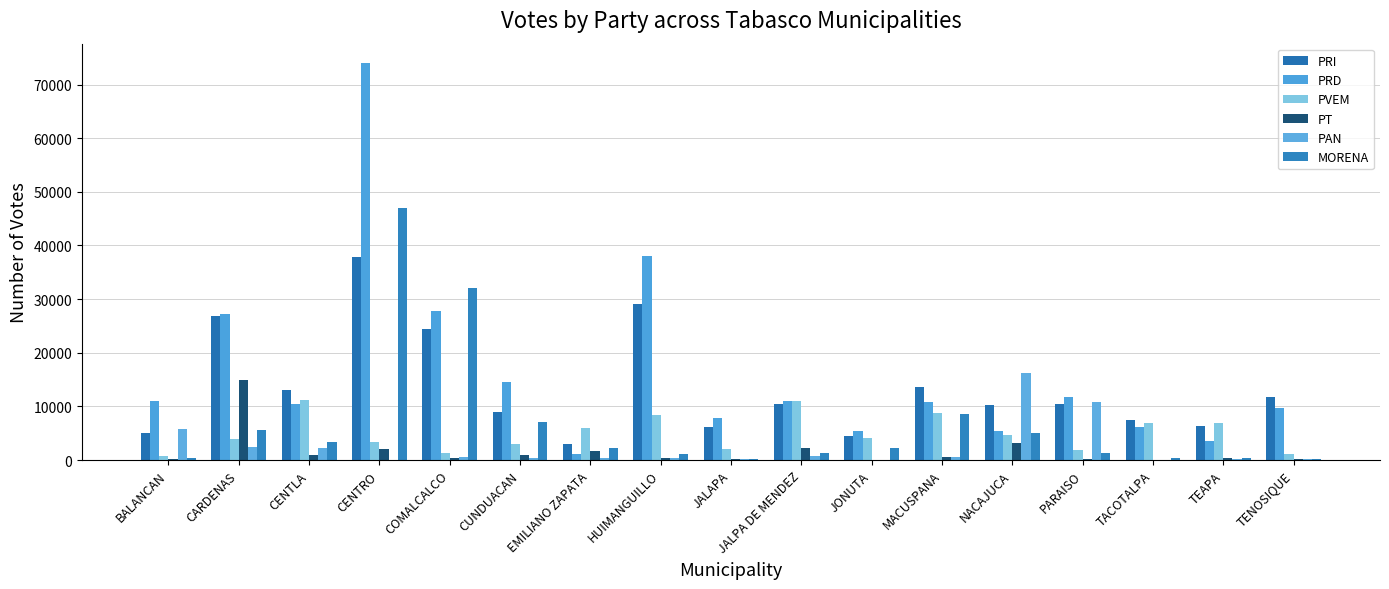

How many distinct data groups are displayed?

6